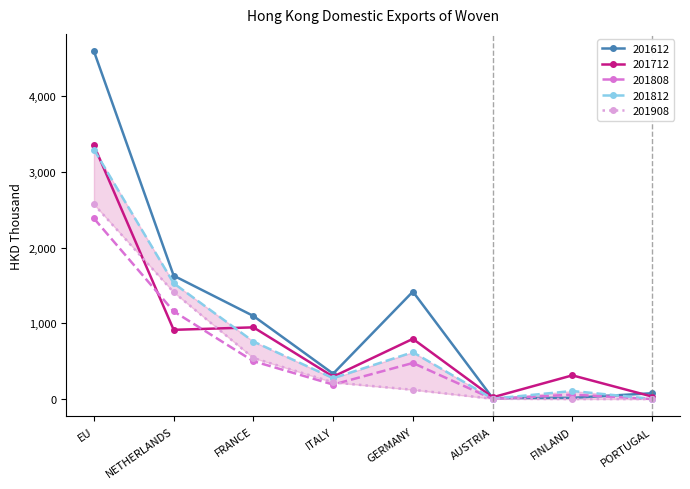

List the labels in order of 201712 value, largest first.

EU, FRANCE, NETHERLANDS, GERMANY, FINLAND, ITALY, PORTUGAL, AUSTRIA